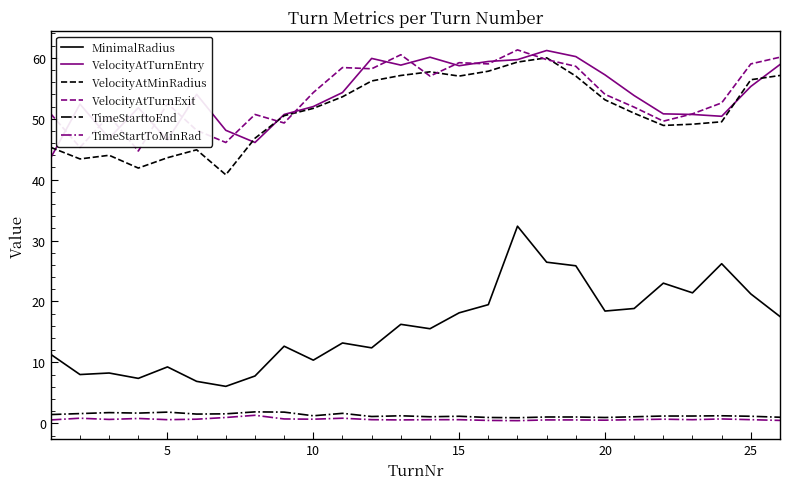

Which series has the largest range (max minus min)?

MinimalRadius